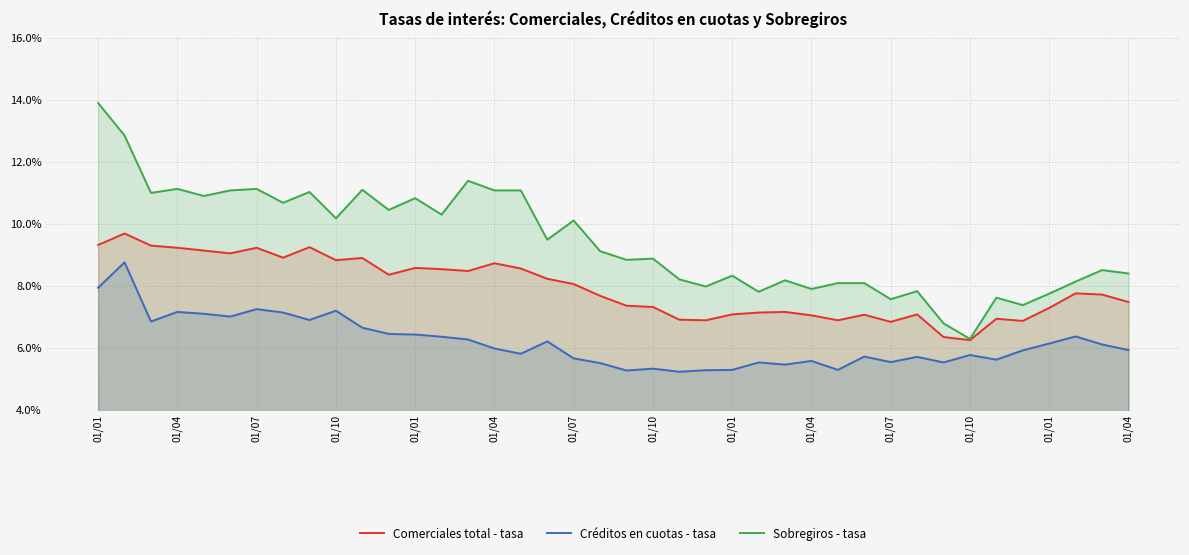

The Comerciales total - tasa series shows 7.1 at 29. True or false?

True